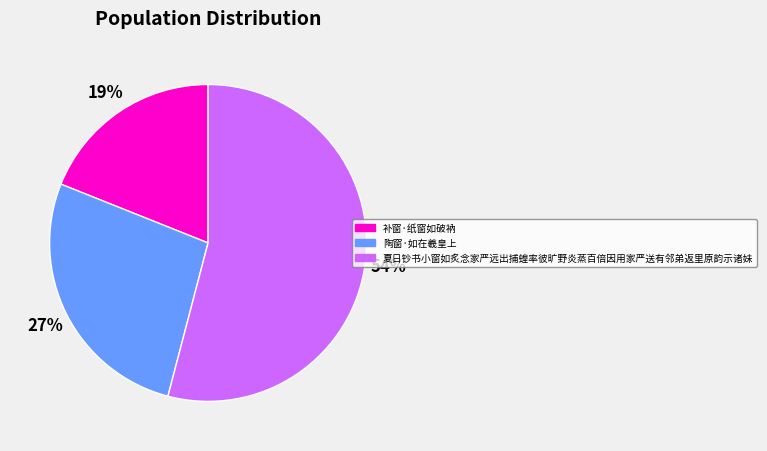

To the nearest percent, what is the combined percentage of 补窗·纸窗如破衲 and 陶窗·如在羲皇上?

46%